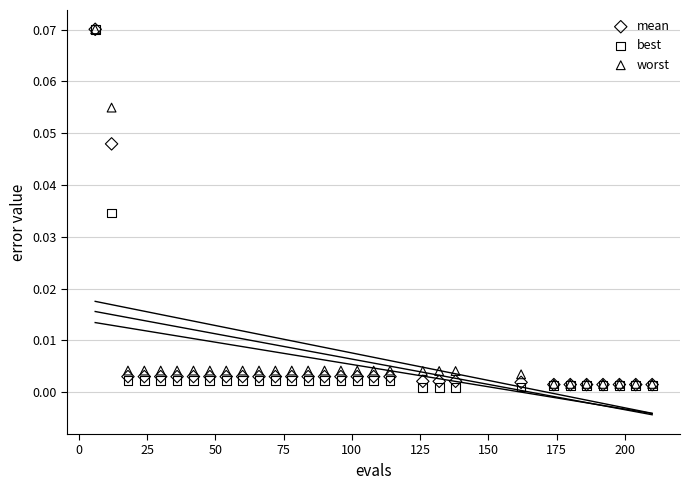

Which series has the largest Y range (max minus min)?

best